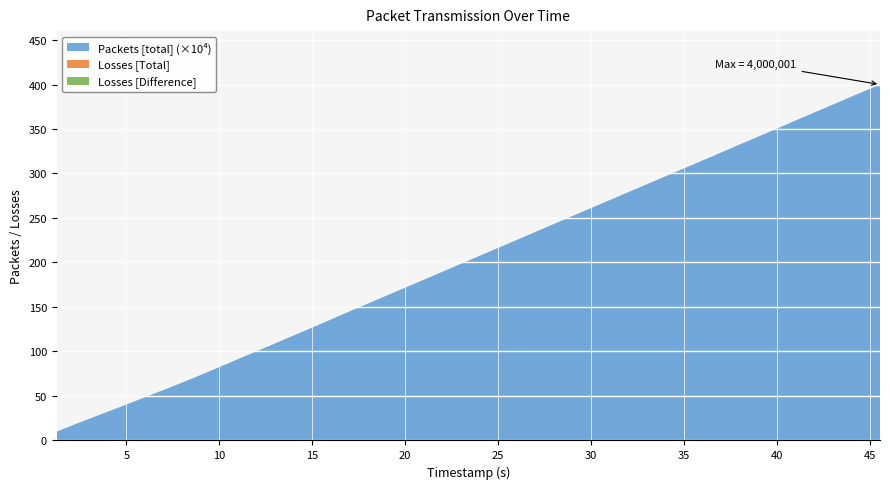

Reading right to left, list all the values displayed in this chart.

Packets [total]: 45.563974=4000001	44.438433=3900001	43.315022=3800001	42.192652=3700001	41.07317=3600001	39.963538=3500001	38.847086=3400001	37.724886=3300001	36.613653=3200001	35.490158=3100001	34.368663=3000001	33.244529=2900001	32.124253=2800001	31.004052=2700001	29.882289=2600001	28.759768=2500001	27.64318=2400001	26.533375=2300001	25.415155=2200001	24.293736=2100001	23.166251=2000001	22.059967=1900001	20.93585=1800001	19.81693=1700001	18.689945=1600001	17.564362=1500001	16.449062=1400001	15.352248=1300001	14.230663=1200001	13.104806=1100001	11.984975=1000001	10.84609=900001	9.727607=800001	8.583119=700001	7.395891=600001	6.173509=500001	4.952008=400001	3.703091=300001	2.450875=200001	1.247826=100001
Losses [Total]: 45.563974=0	44.438433=0	43.315022=0	42.192652=0	41.07317=0	39.963538=0	38.847086=0	37.724886=0	36.613653=0	35.490158=0	34.368663=0	33.244529=0	32.124253=0	31.004052=0	29.882289=0	28.759768=0	27.64318=0	26.533375=0	25.415155=0	24.293736=0	23.166251=0	22.059967=0	20.93585=0	19.81693=0	18.689945=0	17.564362=0	16.449062=0	15.352248=0	14.230663=0	13.104806=0	11.984975=0	10.84609=0	9.727607=0	8.583119=0	7.395891=0	6.173509=0	4.952008=0	3.703091=0	2.450875=0	1.247826=0
Losses [Difference]: 45.563974=0	44.438433=0	43.315022=0	42.192652=0	41.07317=0	39.963538=0	38.847086=0	37.724886=0	36.613653=0	35.490158=0	34.368663=0	33.244529=0	32.124253=0	31.004052=0	29.882289=0	28.759768=0	27.64318=0	26.533375=0	25.415155=0	24.293736=0	23.166251=0	22.059967=0	20.93585=0	19.81693=0	18.689945=0	17.564362=0	16.449062=0	15.352248=0	14.230663=0	13.104806=0	11.984975=0	10.84609=0	9.727607=0	8.583119=0	7.395891=0	6.173509=0	4.952008=0	3.703091=0	2.450875=0	1.247826=0